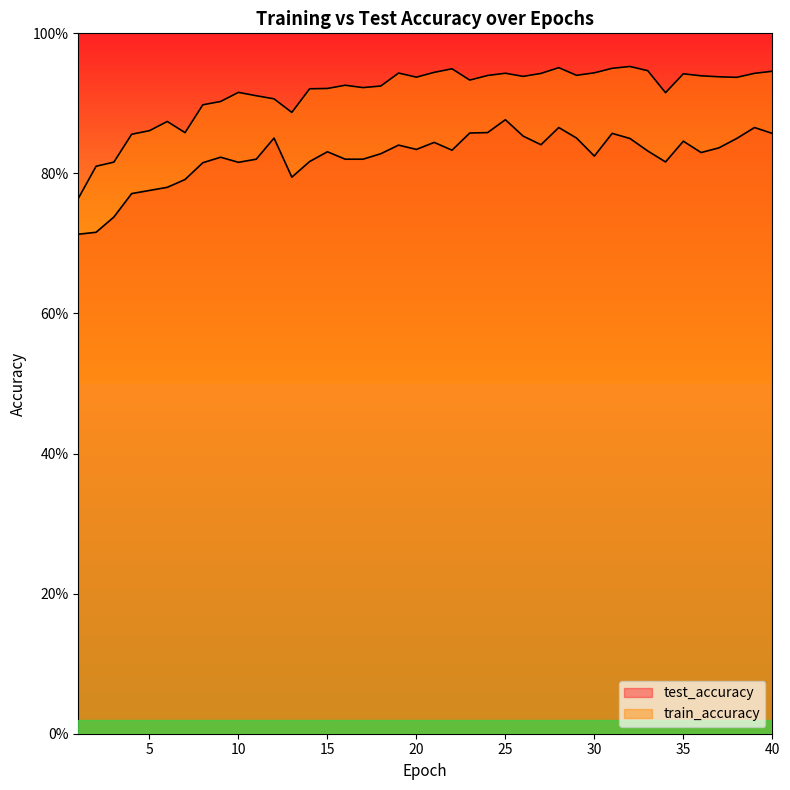

Which category has the lowest value across all series?

1